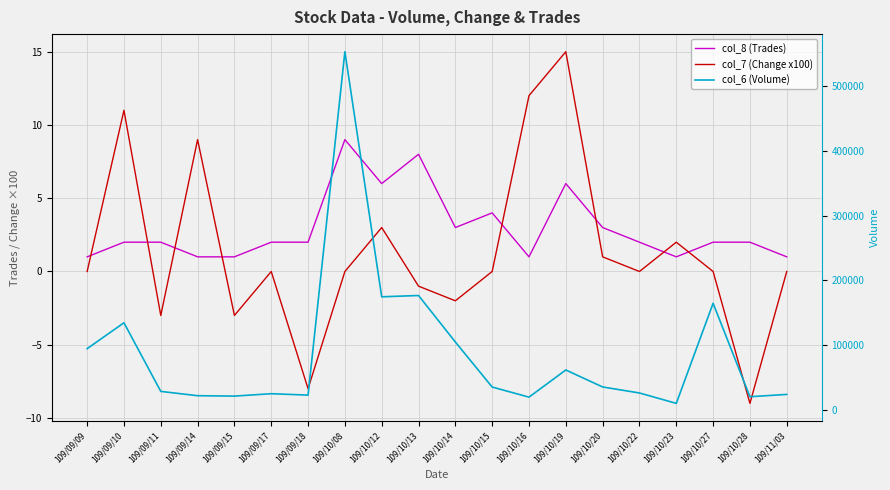

True or false: col_8 (Trades) and col_6 (Volume) intersect in this chart.

False